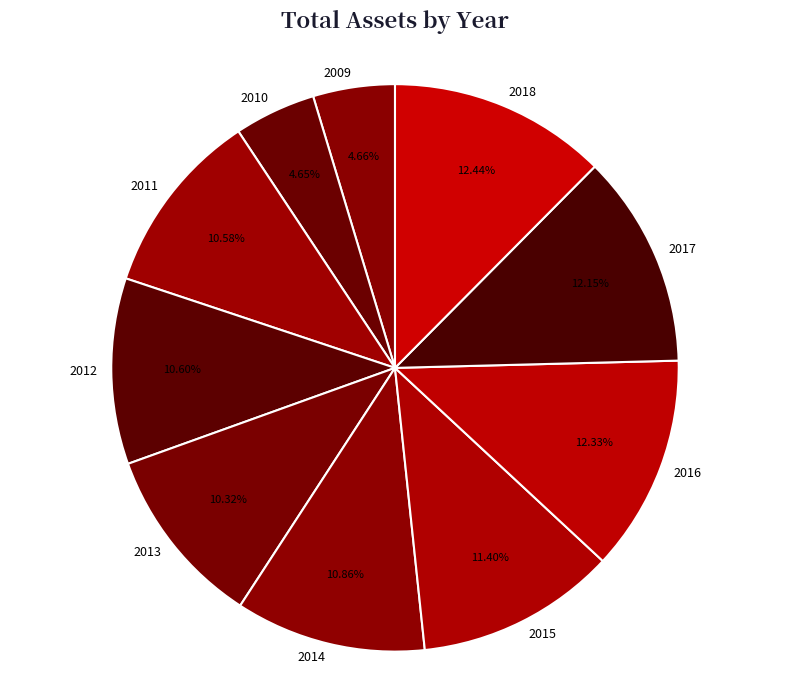

Do 2015 and 2018 together represent more than half of the pie?

No